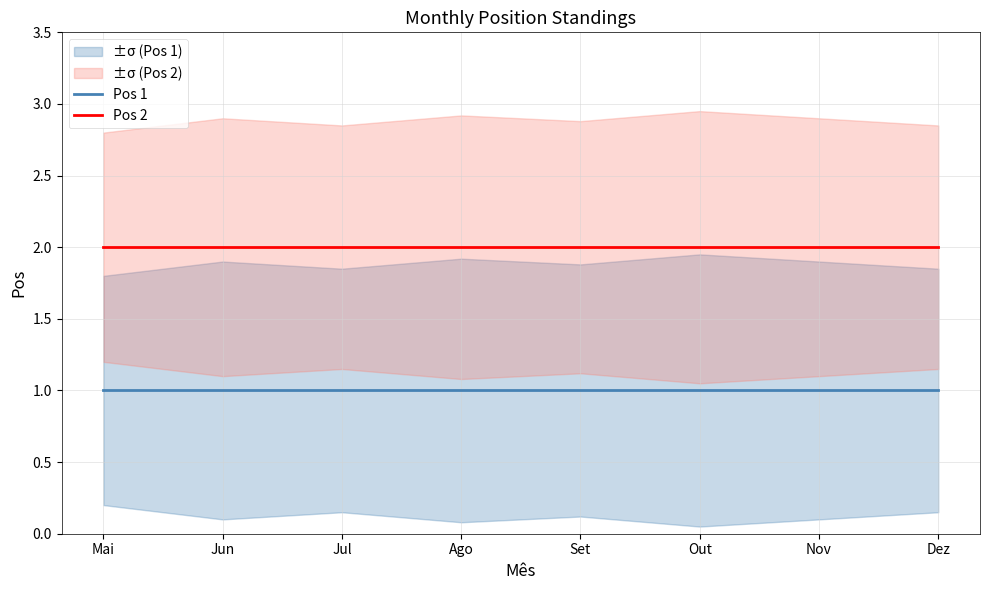

What is the sum of the Pos 2 values at Mai and Set?

4